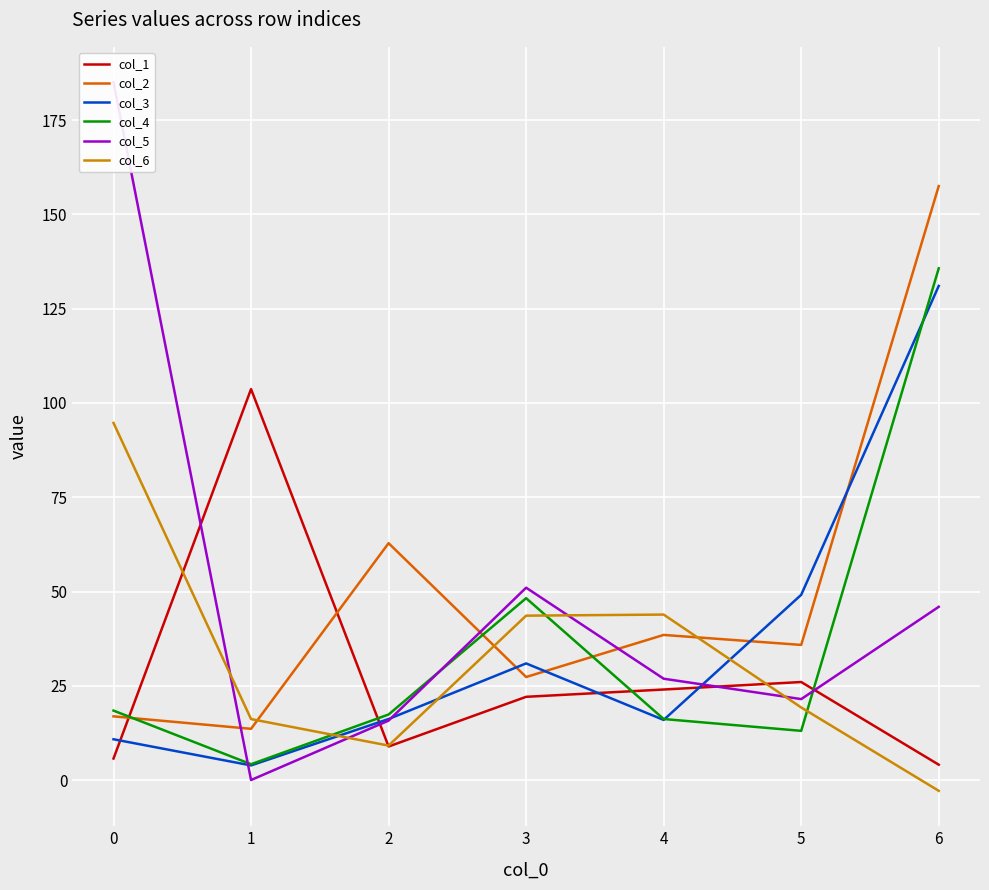

In col_3, how many points are lower than both neighbors (excluding endpoints)?

2